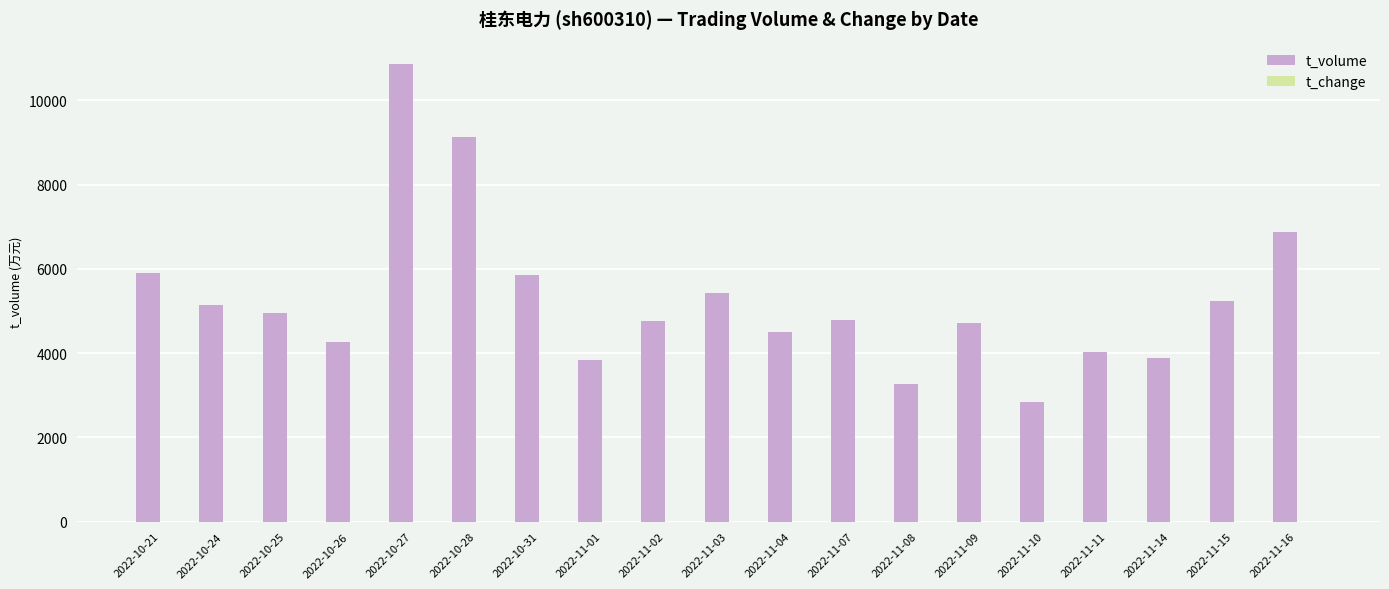

Which series has the largest range (max minus min)?

t_volume